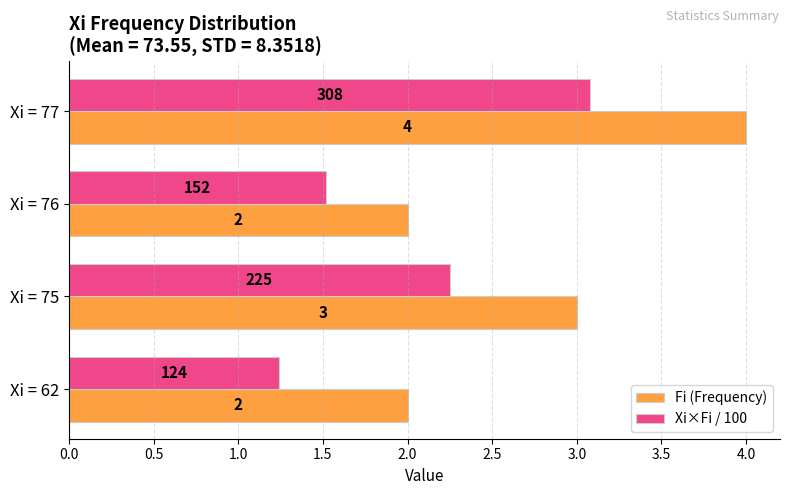

Is it true that Xi×Fi / 100 equals 1.7 at Xi = 62?

False